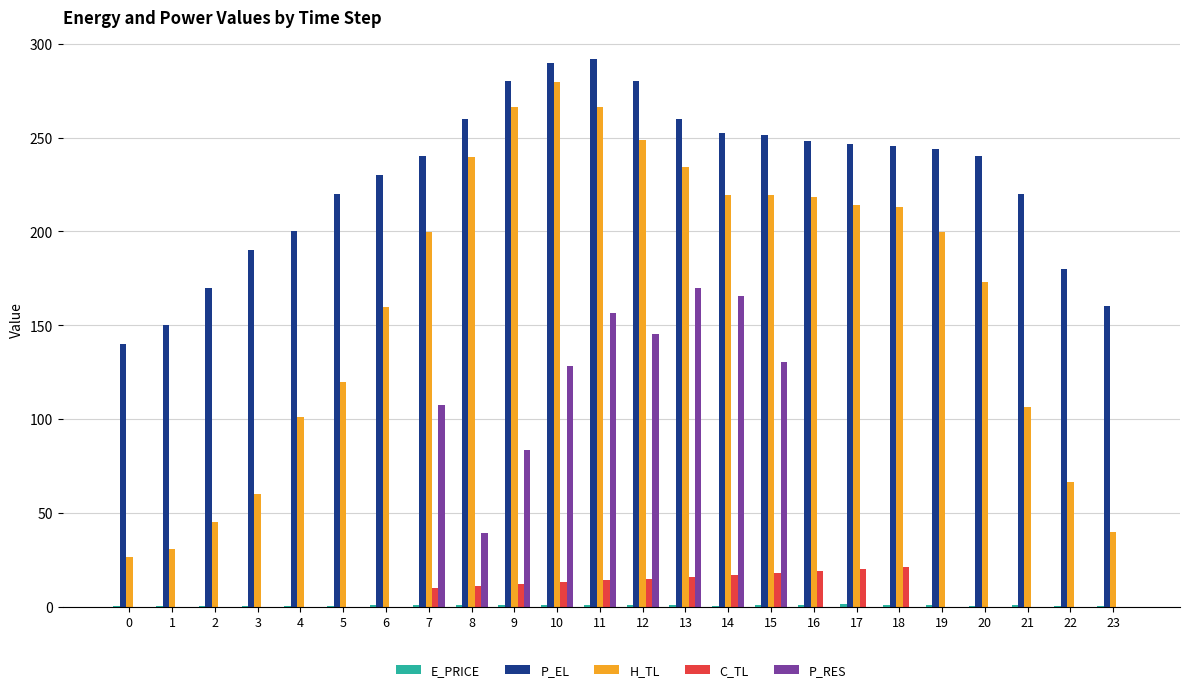

The H_TL series shows 92.3 at 20. True or false?

False